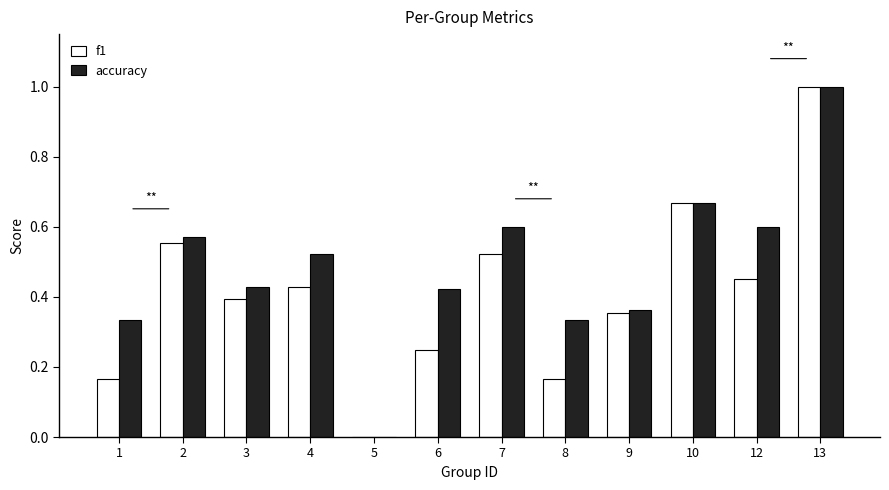

At which label does accuracy reach its peak?

13